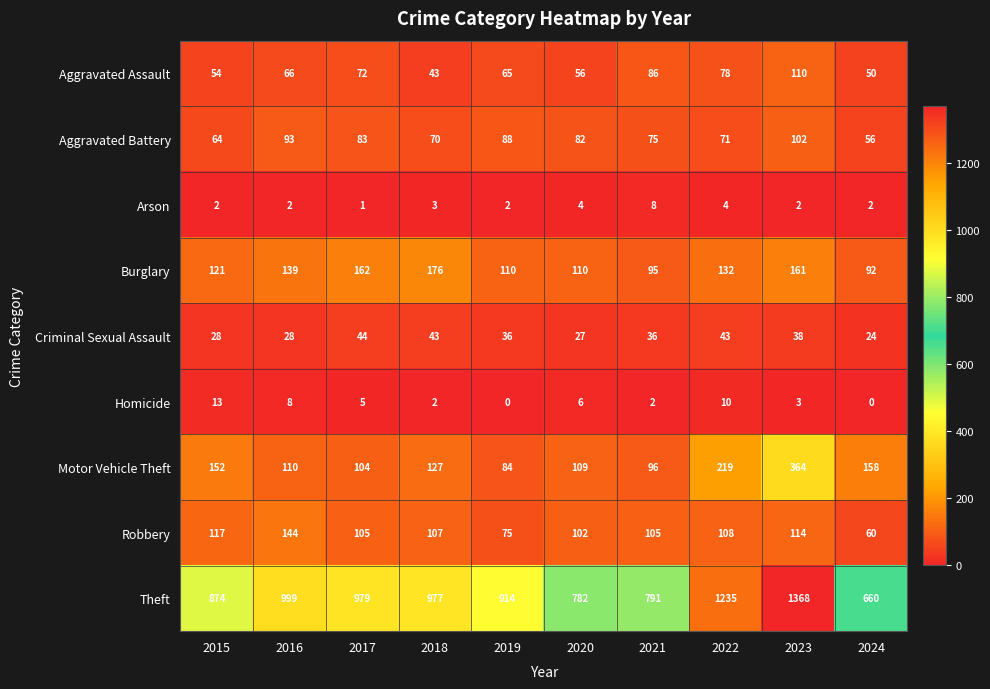

What is the lowest value of the Theft series?

660